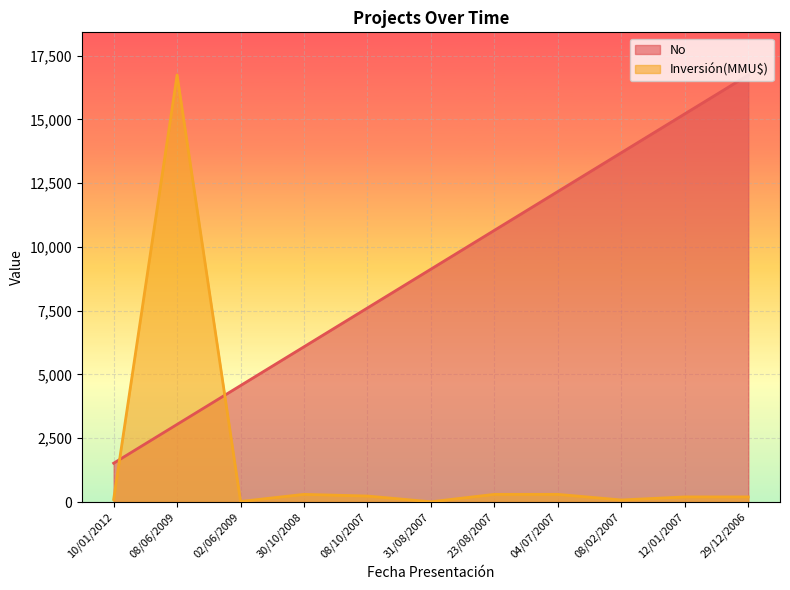

True or false: Inversión(MMU$) and No cross at least once.

True